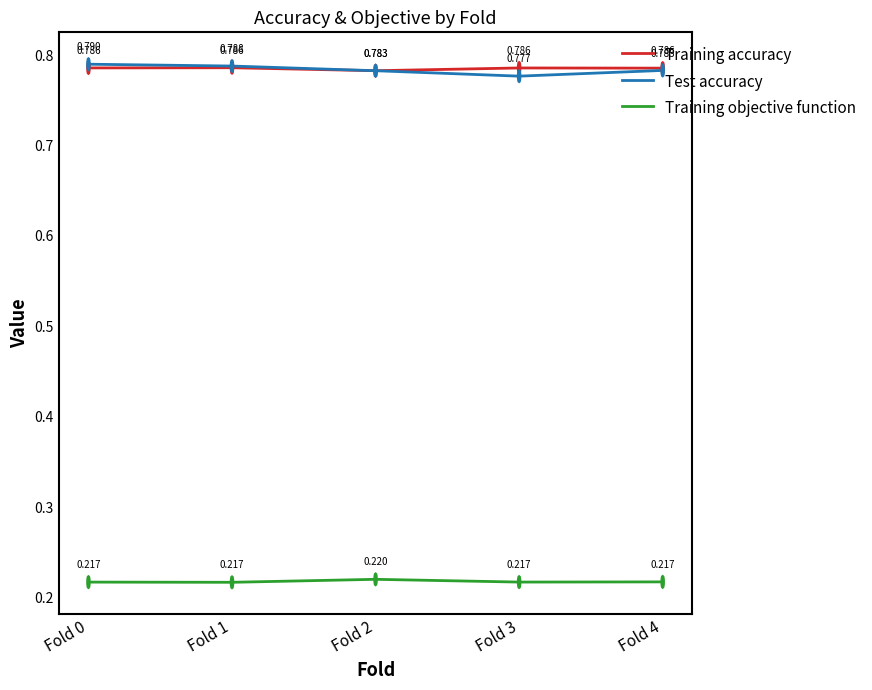

What are all the series names shown in the legend?

Training accuracy, Test accuracy, Training objective function